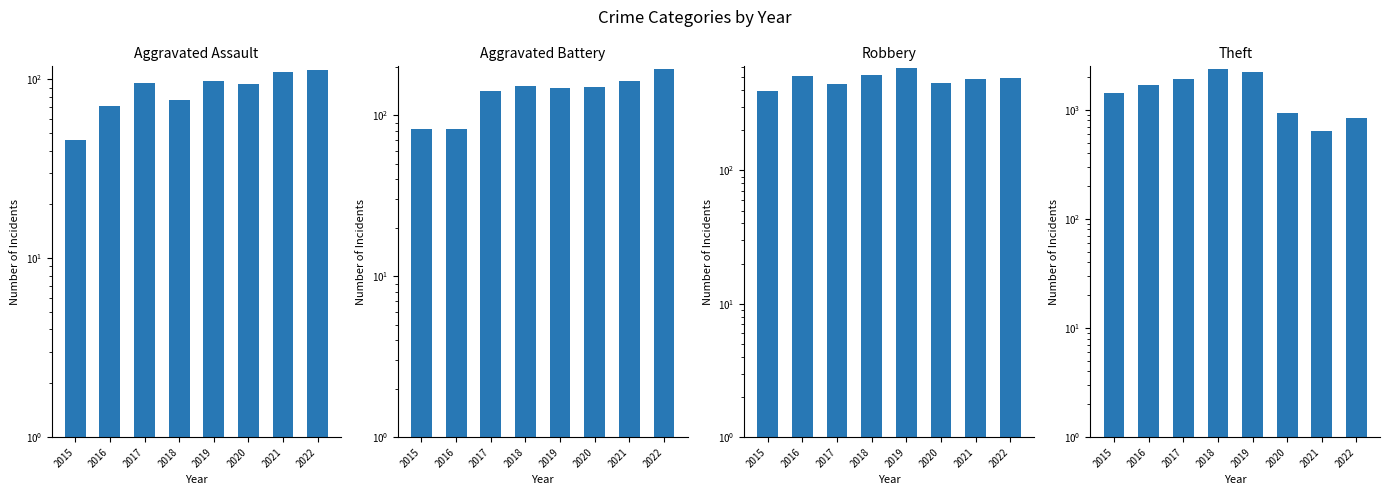

Where does the Aggravated Assault series first go above 95?

2019